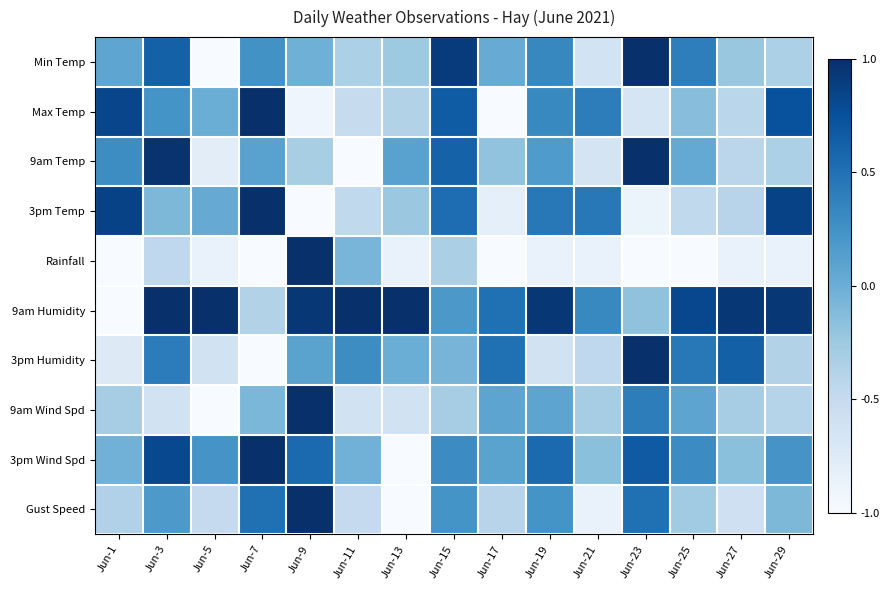

Between Jun-29 and Jun-19, which is larger?

Jun-19